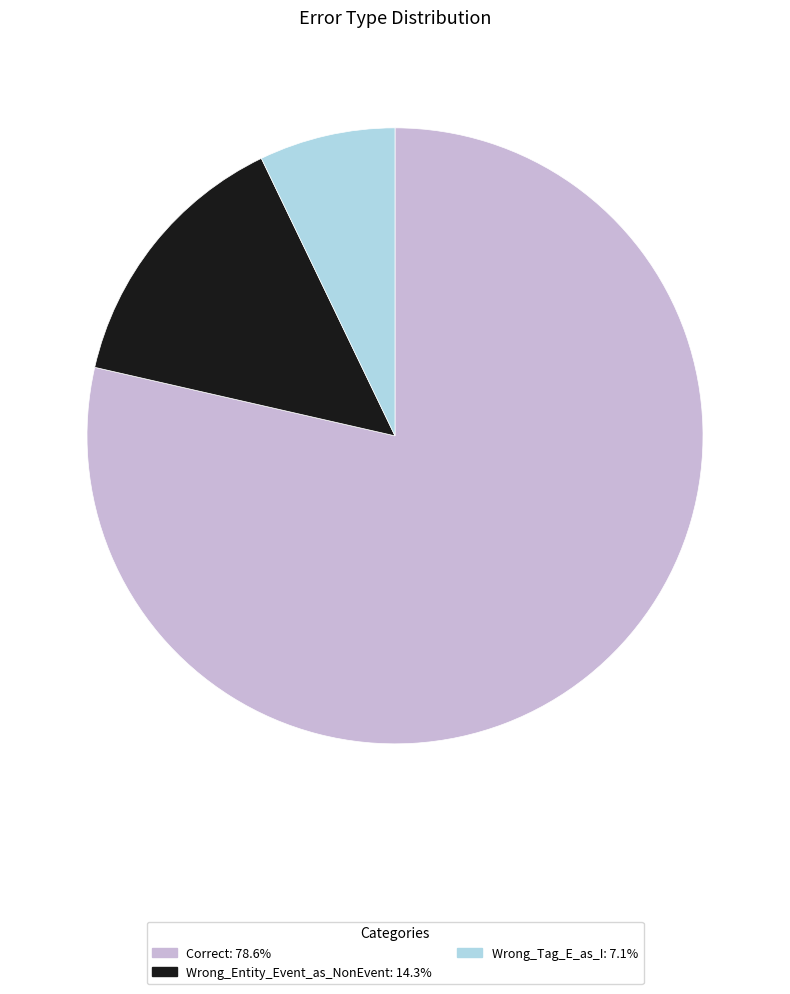

The Wrong_Tag_E_as_I slice represents 7% of the pie. True or false?

True